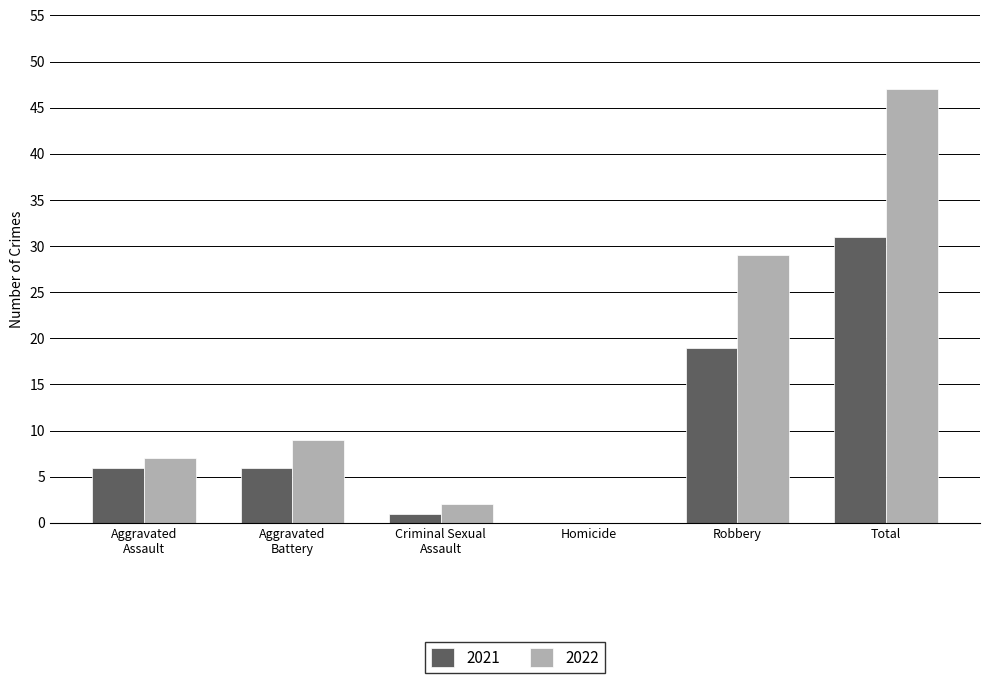

Does the chart contain stacked bars?

No